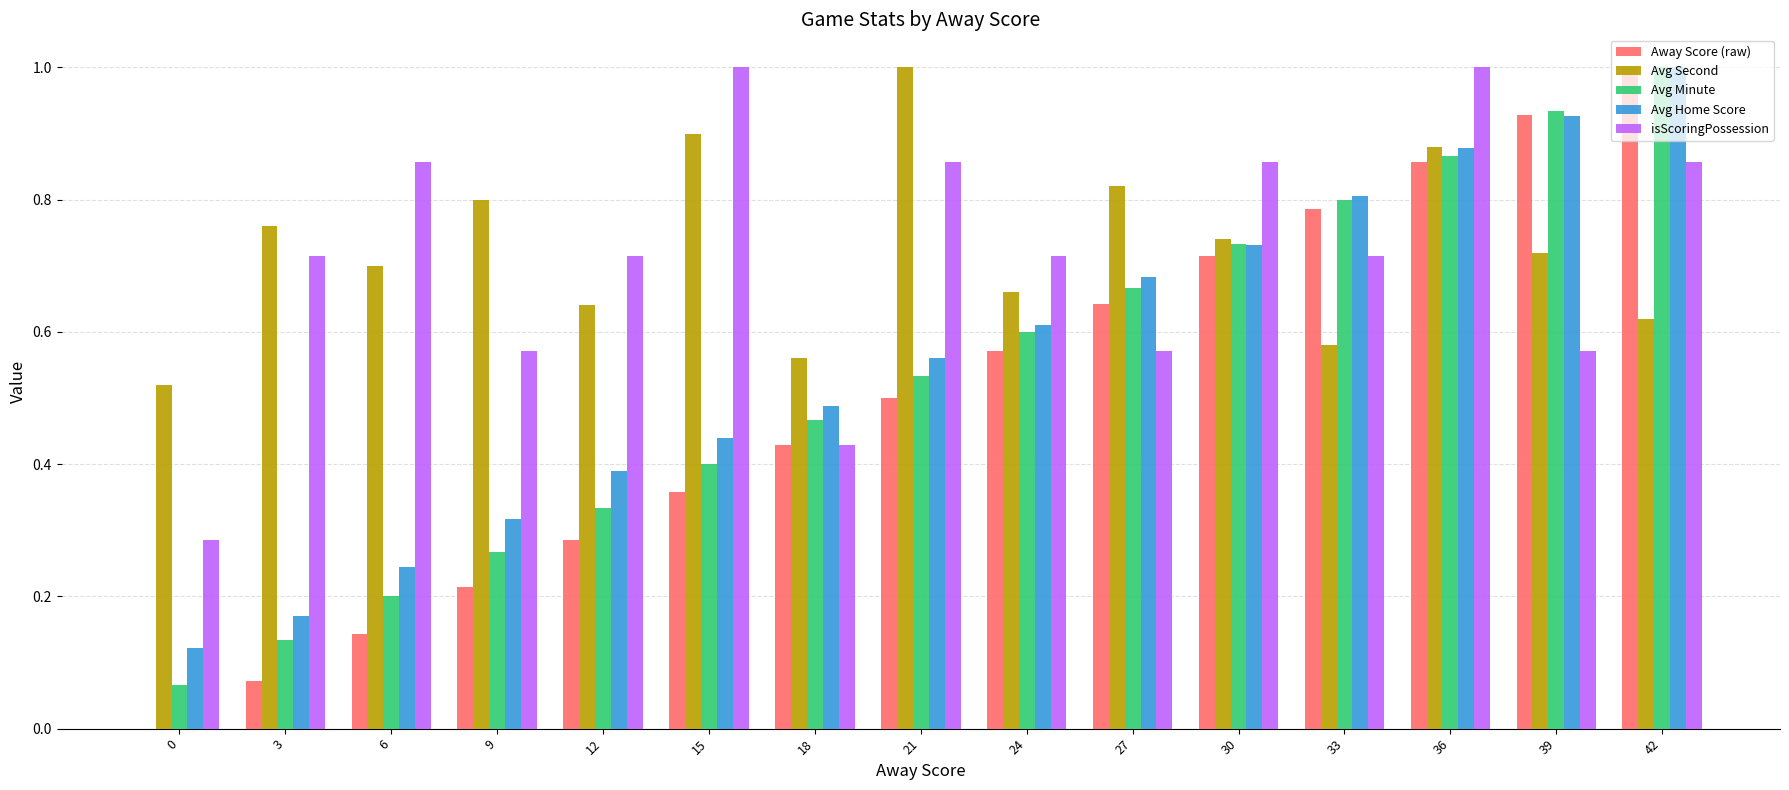

Between 3 and 6, which series saw the biggest shift?

isScoringPossession